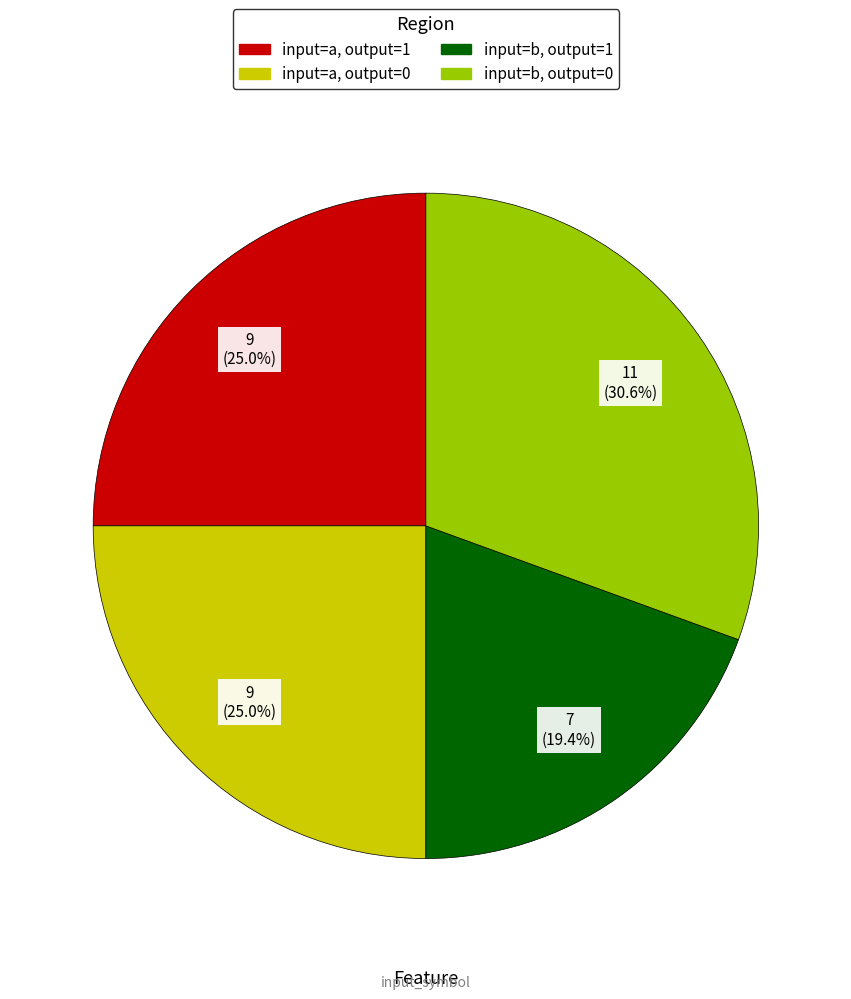

Is there any slice that represents more than half of the pie?

No